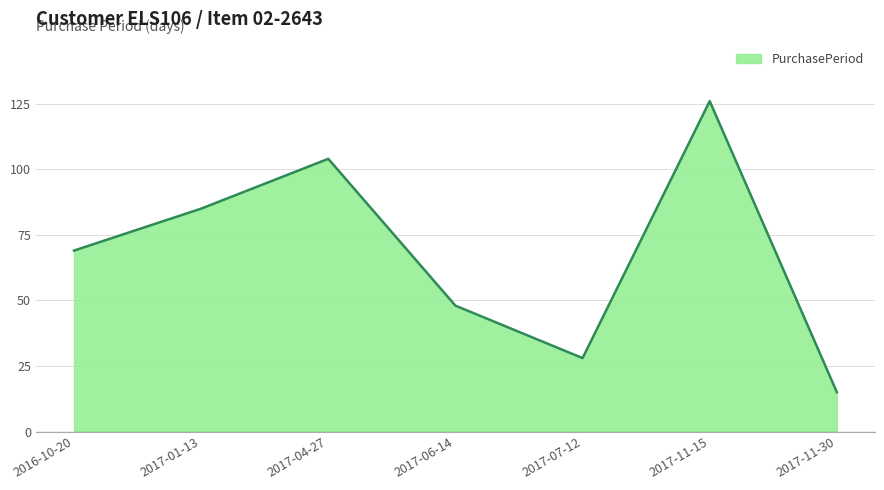

What value does the data have at 2017-11-30, to the nearest 10?

20